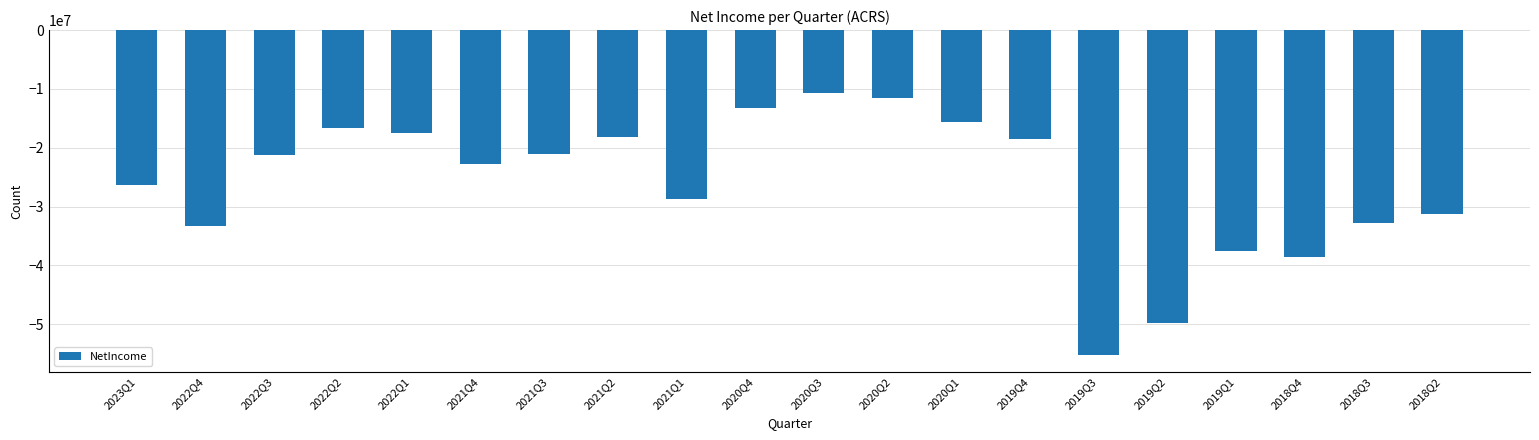

What is the label of the 16th bar from the right?

2022Q1